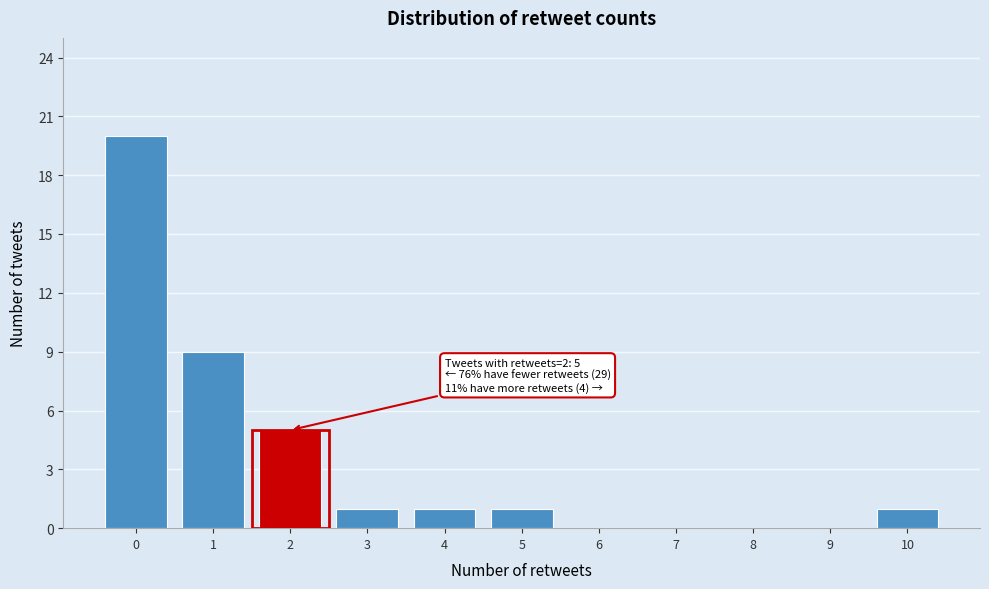

Over which range of the x-axis is the bar tallest?

-0.5 to 0.5